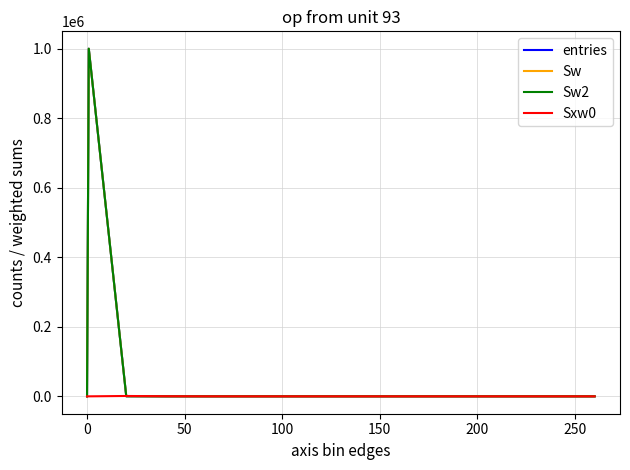

Does the chart have visible grid lines?

Yes